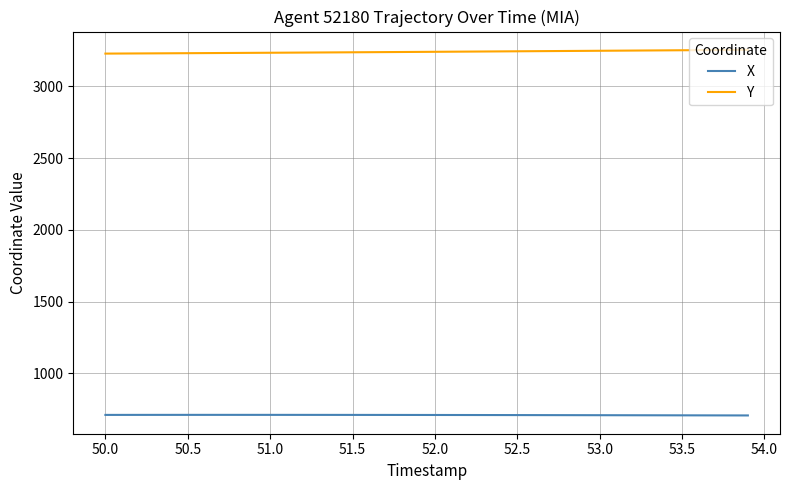

What is the minimum value shown in the chart?

707.3